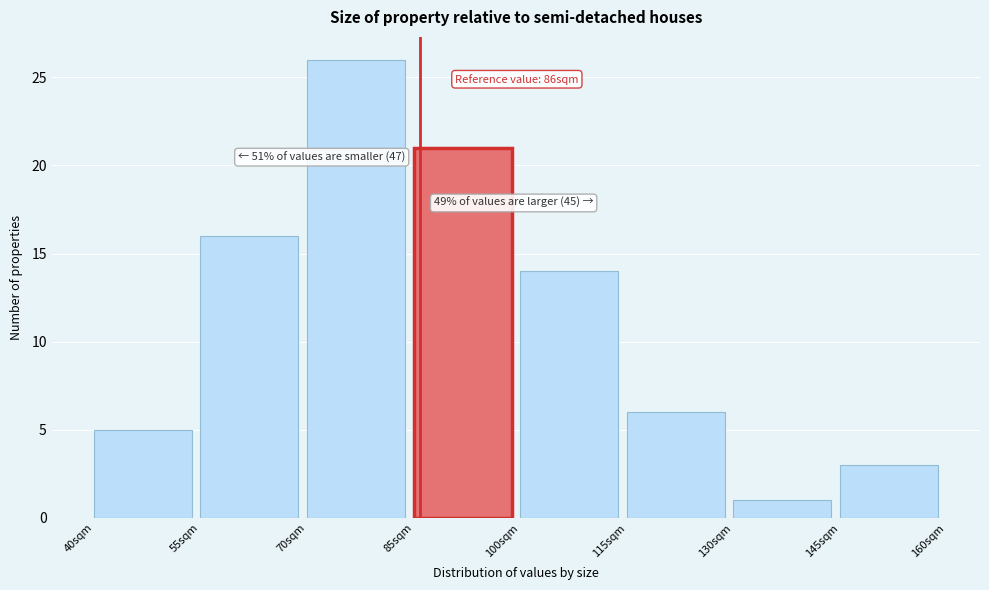

Over which range of the x-axis is the bar tallest?

70 to 85